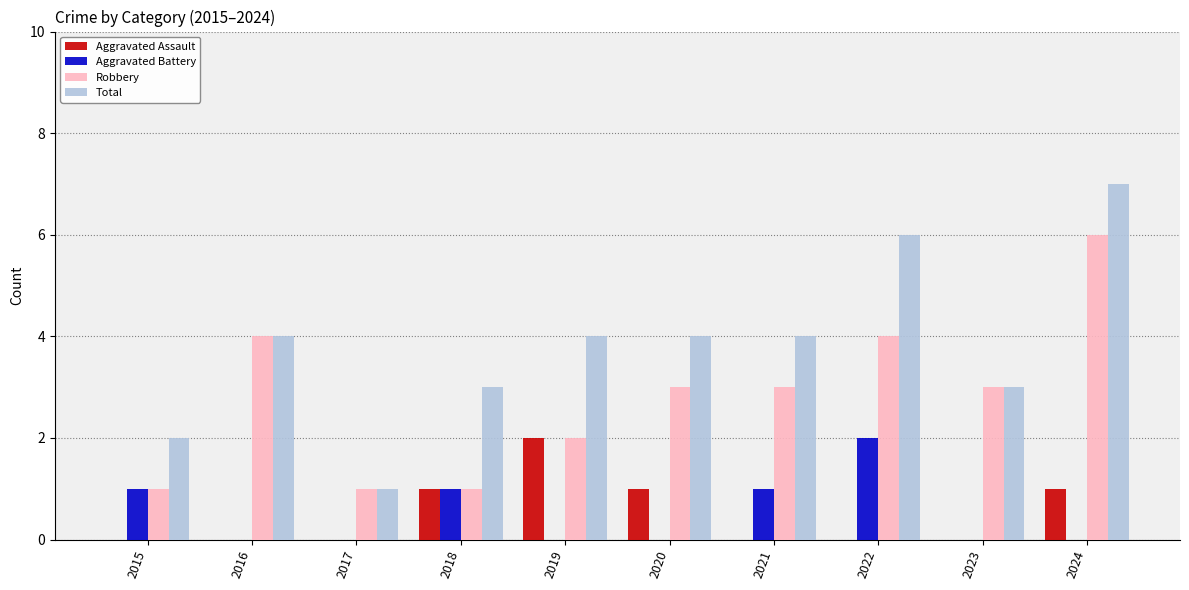

At which label does Aggravated Battery reach its peak?

2022